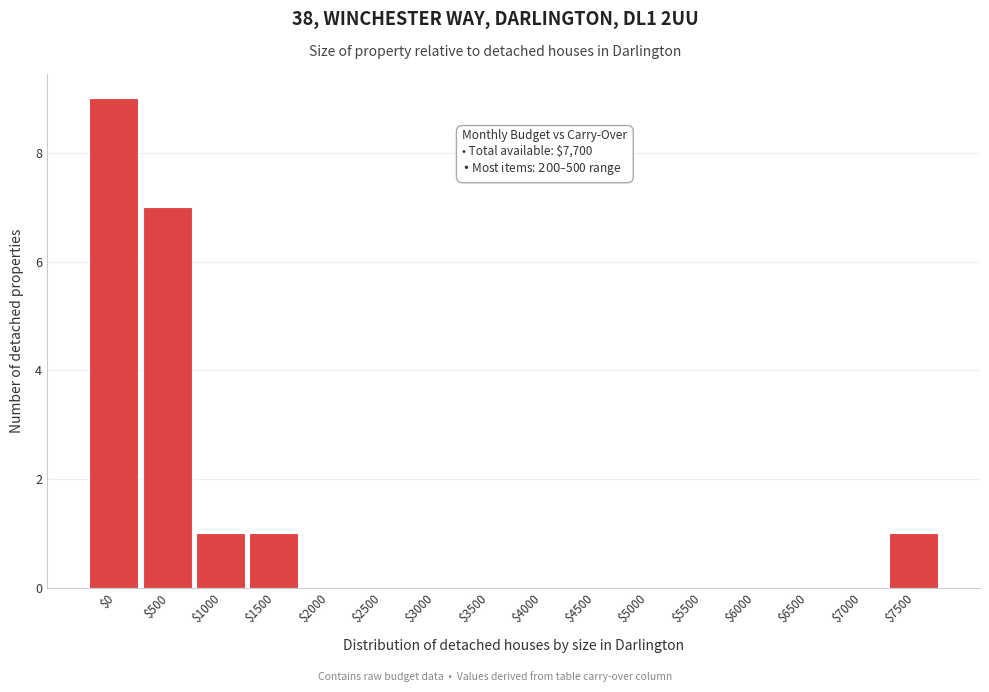

Which label corresponds to the largest value in the chart?

$0